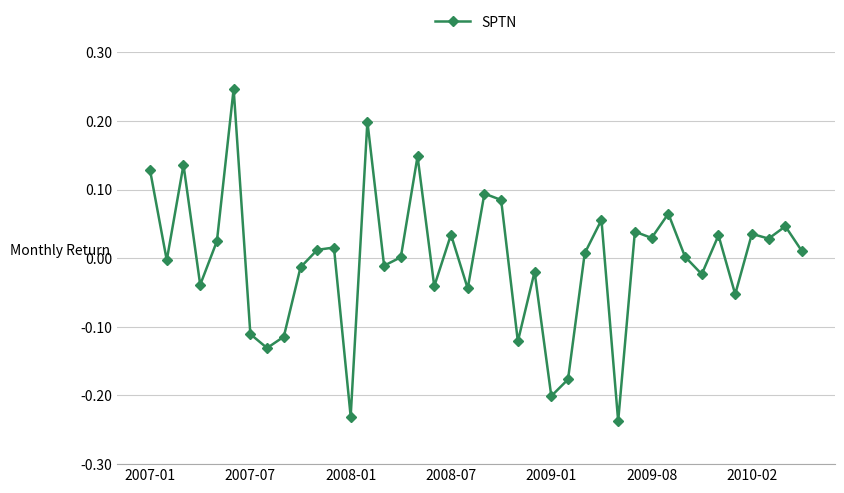

True or false: the data has more than 1 interior local peaks.

True